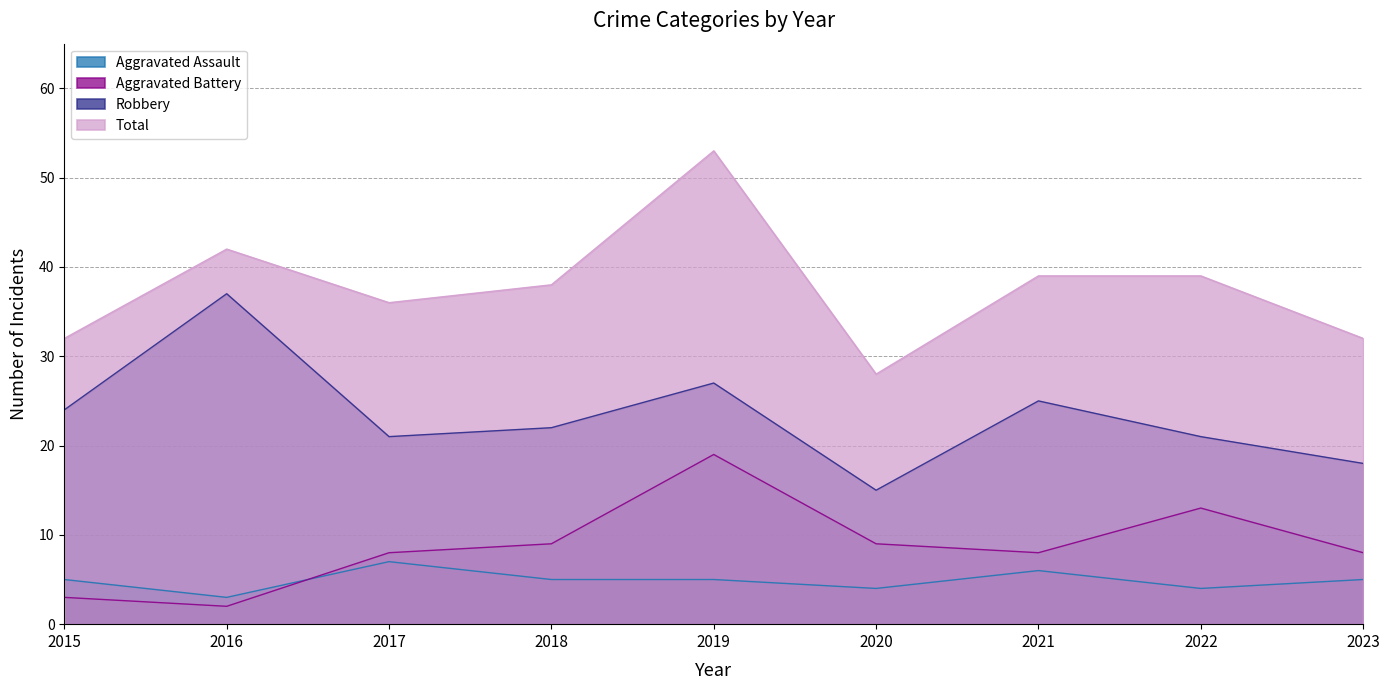

Reading right to left, extract all data points from this chart.

Aggravated Assault: 5	4	6	4	5	5	7	3	5
Aggravated Battery: 8	13	8	9	19	9	8	2	3
Robbery: 18	21	25	15	27	22	21	37	24
Total: 32	39	39	28	53	38	36	42	32